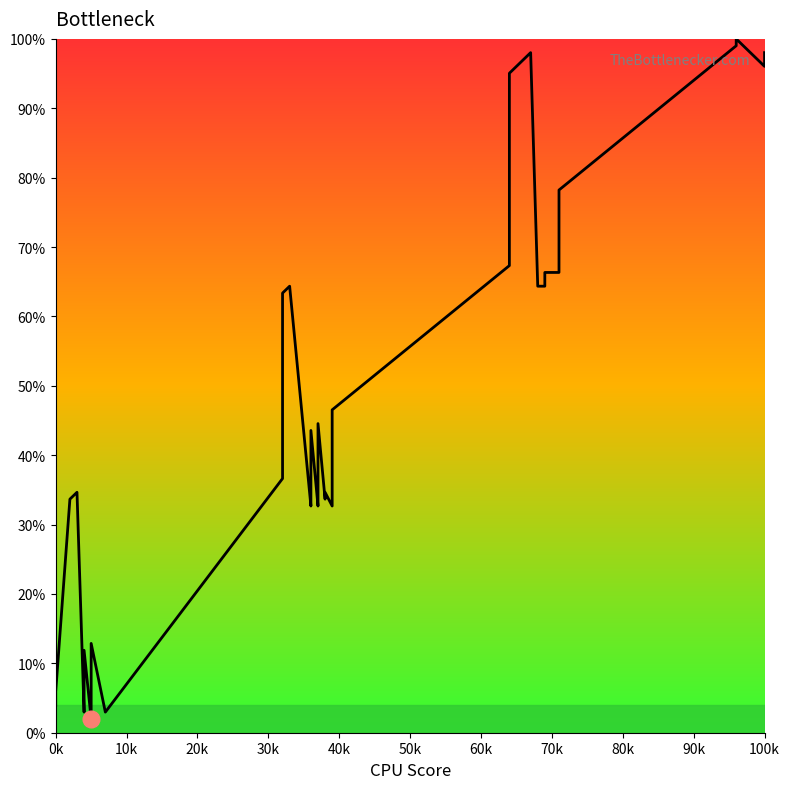

Count the number of values greater than 43.

20